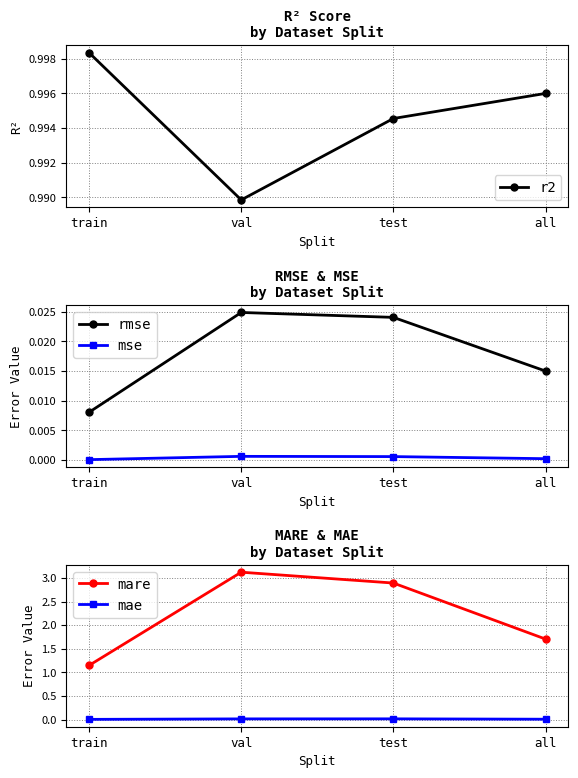

Count the mse values in the range 0 to 1.

4